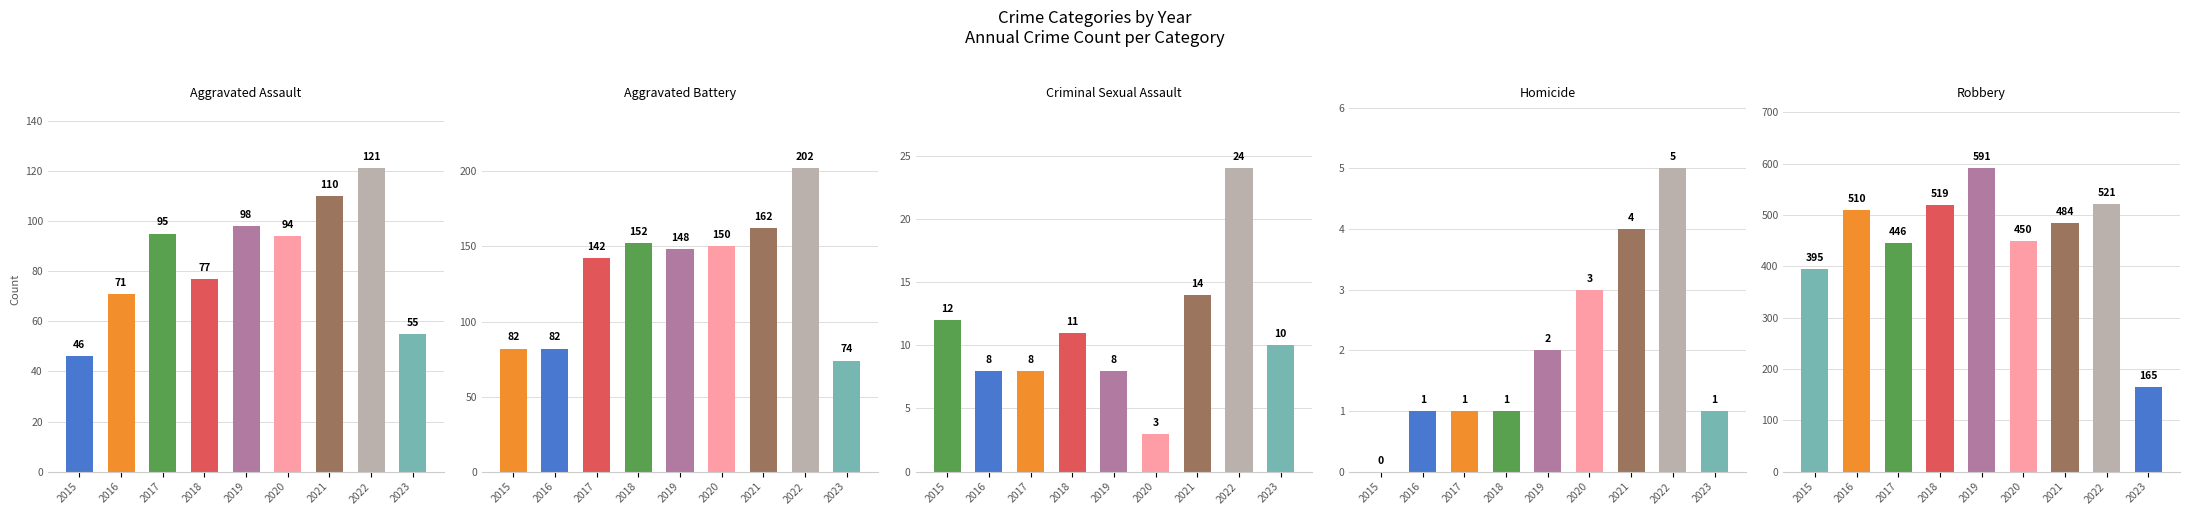

What is the value of the Homicide bar at the 5th from the left?

2